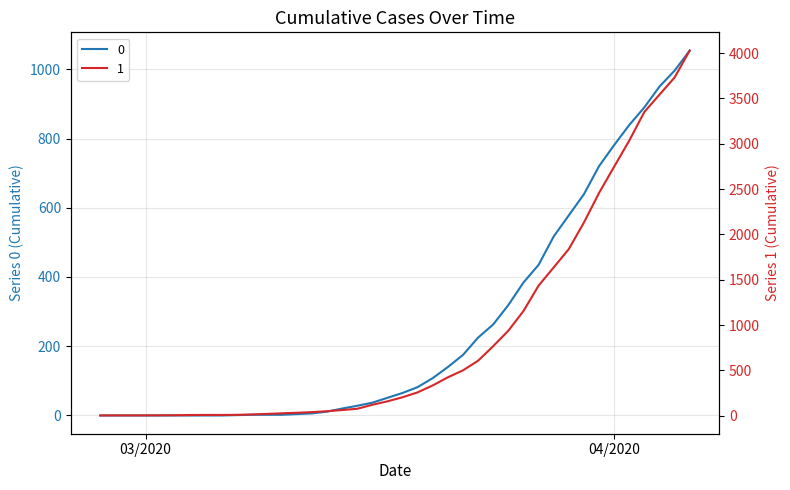

List the series in order of their peak value, highest first.

1, 0